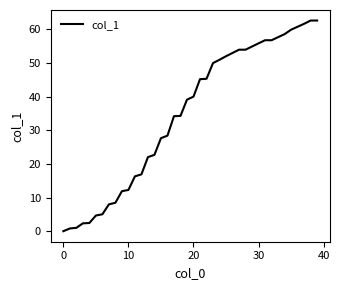

What is the maximum value shown in the chart?

62.6